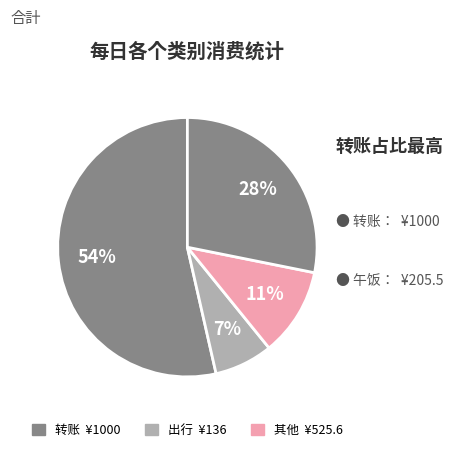

Which category accounts for the majority?

转账